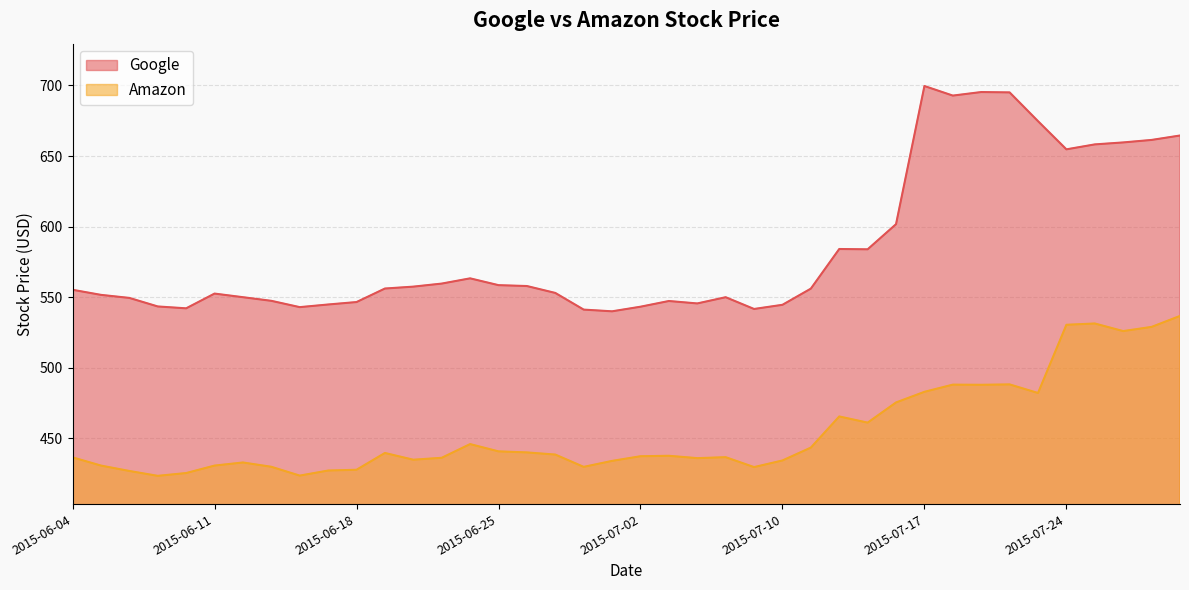

Reading left to right, what are all the values shown in this chart?

Google: 555.3	551.7	549.5	543.5	542.2	552.6	550.0	547.5	543.0	544.9	546.6	556.2	557.5	559.7	563.4	558.6	558.0	553.1	541.2	540.0	543.3	547.3	545.6	550.0	541.7	544.6	556.1	584.2	584.0	601.8	699.6	692.8	695.4	695.1	674.7	654.8	658.3	659.7	661.4	664.6
Amazon: 436.6	430.8	426.9	423.5	425.5	430.8	433.0	429.9	423.7	427.3	427.8	439.7	434.9	436.3	446.0	440.8	440.1	438.6	429.9	434.1	437.4	437.7	436.0	436.7	429.7	434.4	443.5	465.6	461.2	475.5	483.0	488.1	488.0	488.3	482.2	530.5	531.4	526.0	529.0	536.8